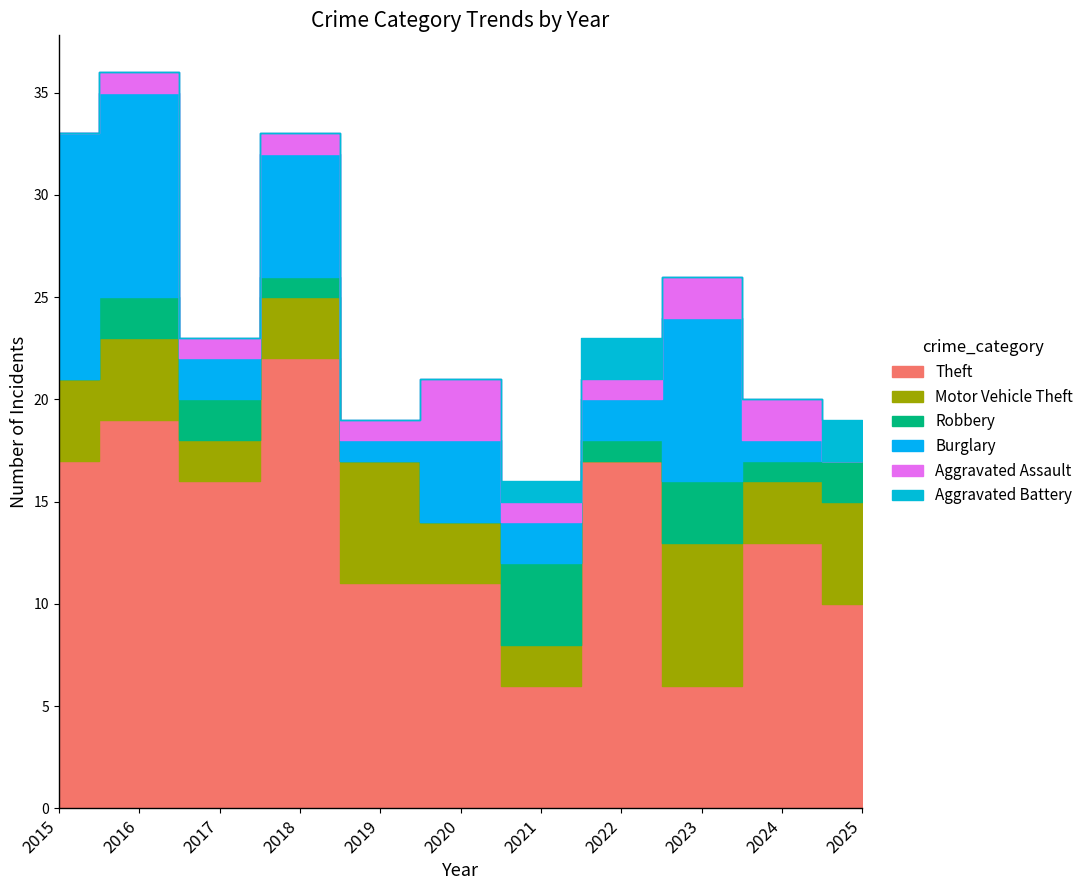

What is the sum of all Robbery values?

16